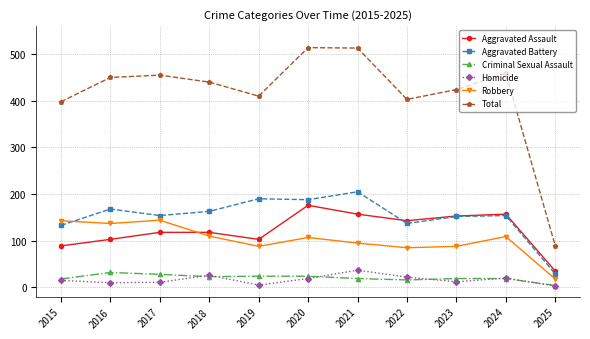

How many lines are shown in the chart?

6